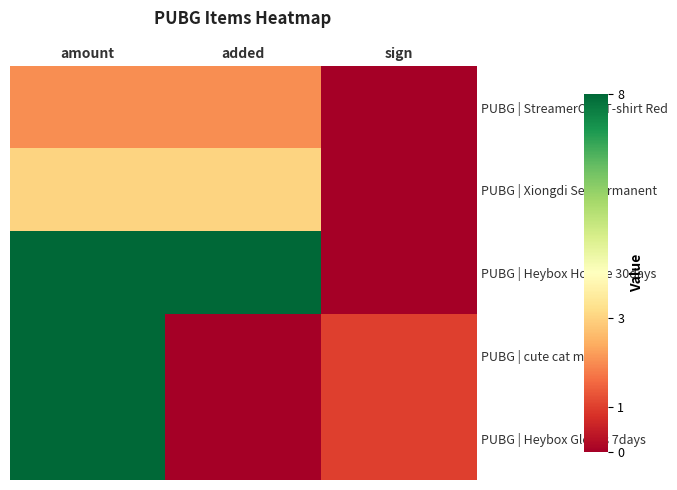

What is the maximum value shown in the chart?

8